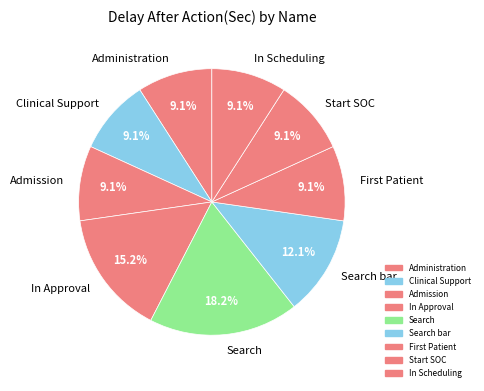

What is the largest slice in the pie chart?

Search